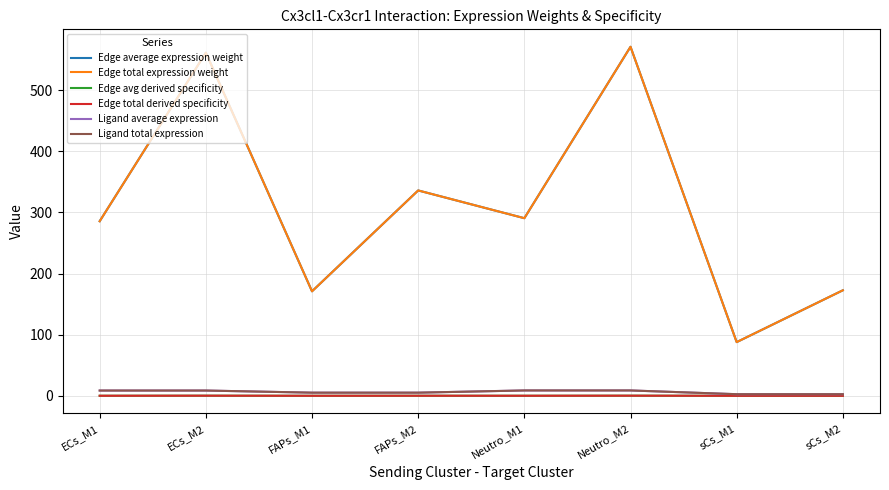

Does the chart have visible grid lines?

Yes